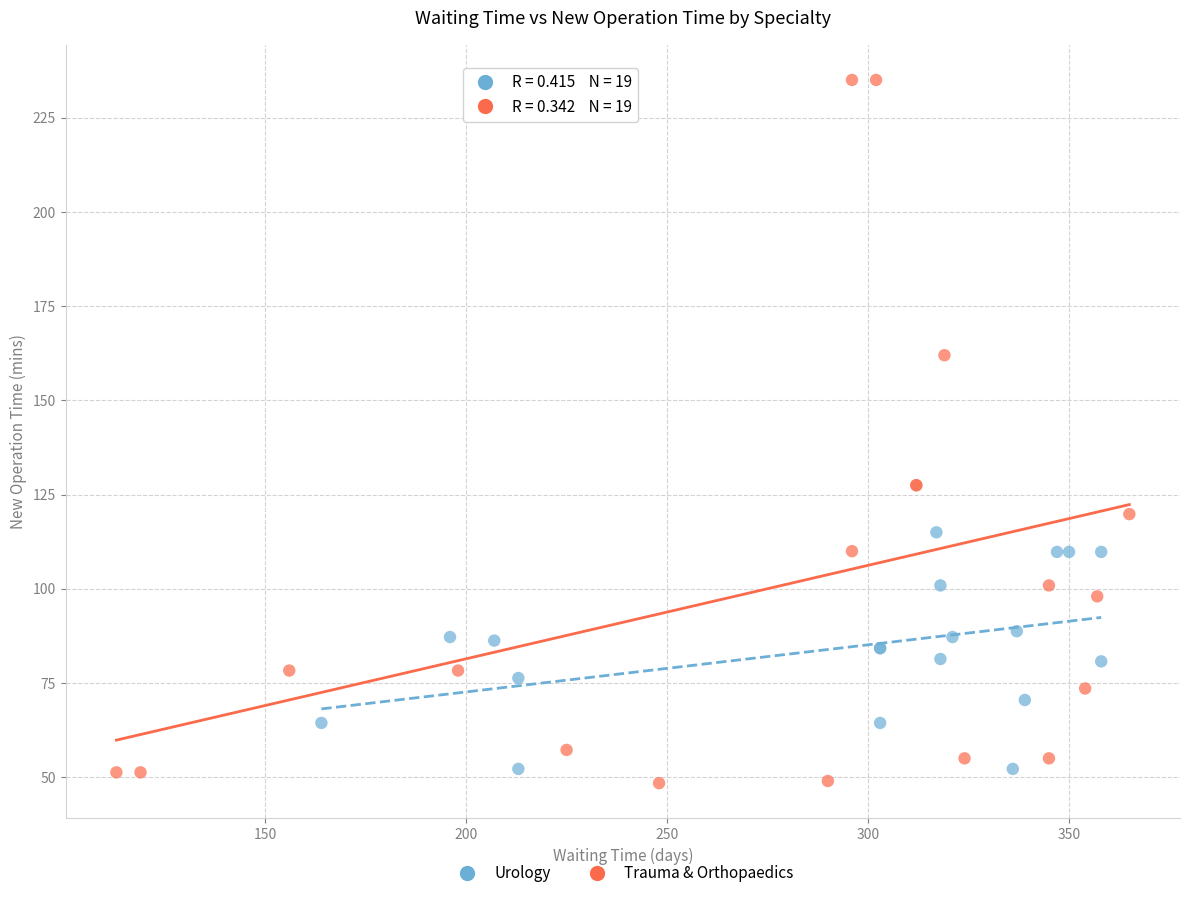

Which series reaches the maximum Y coordinate?

Trauma & Orthopaedics